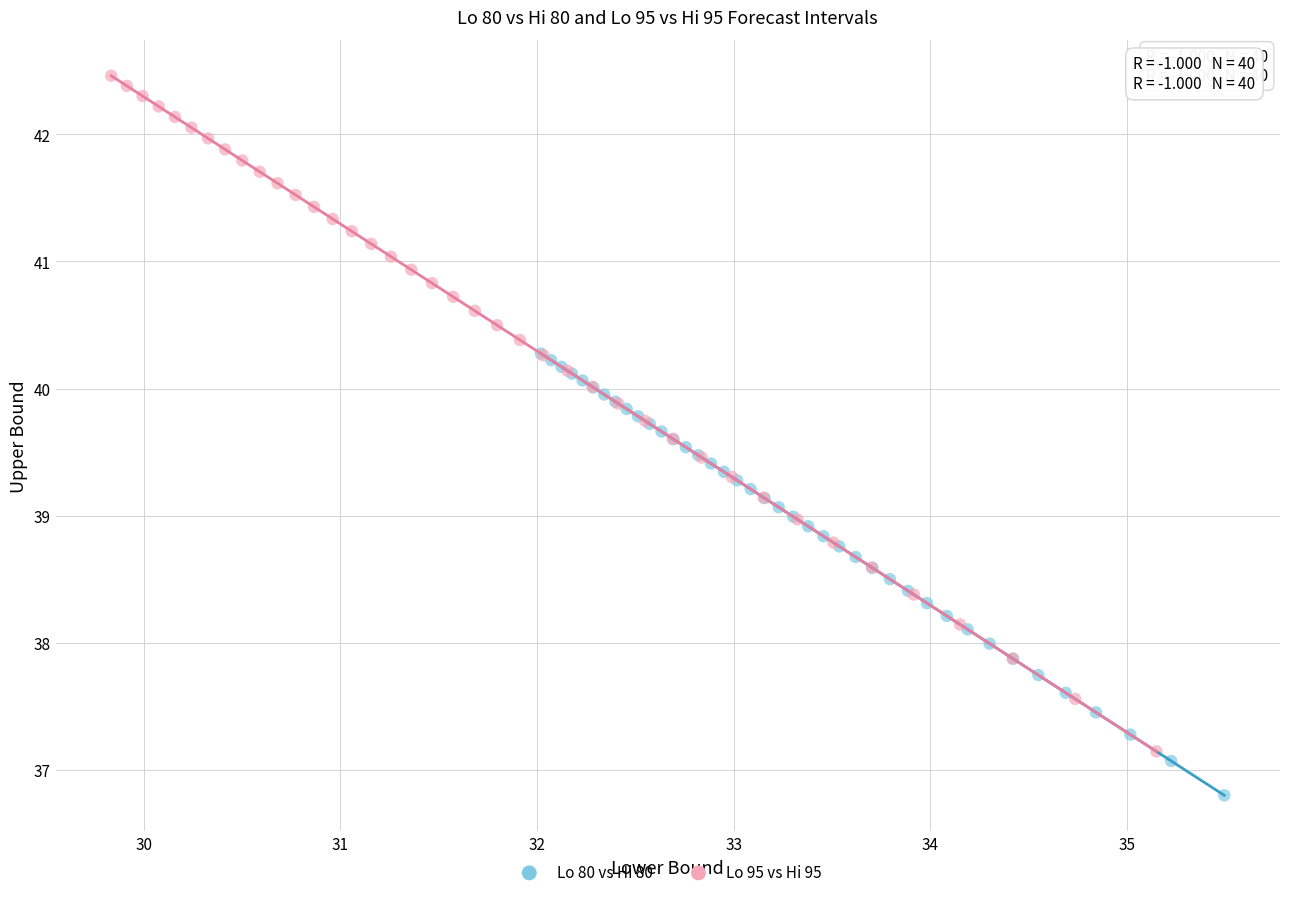

Which series has the largest Y range (max minus min)?

Lo 95 vs Hi 95